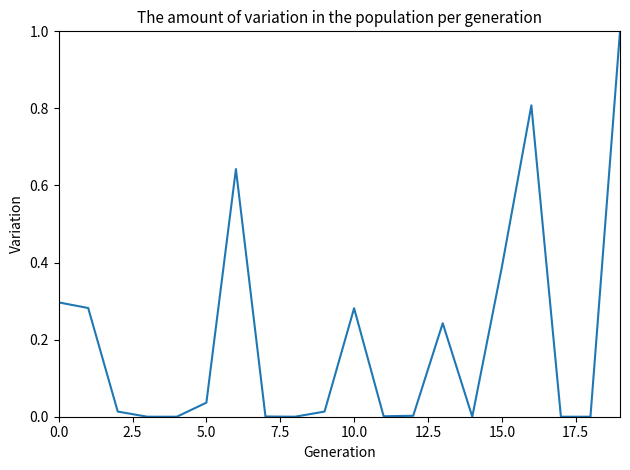

What is the sum of all values?

4.0